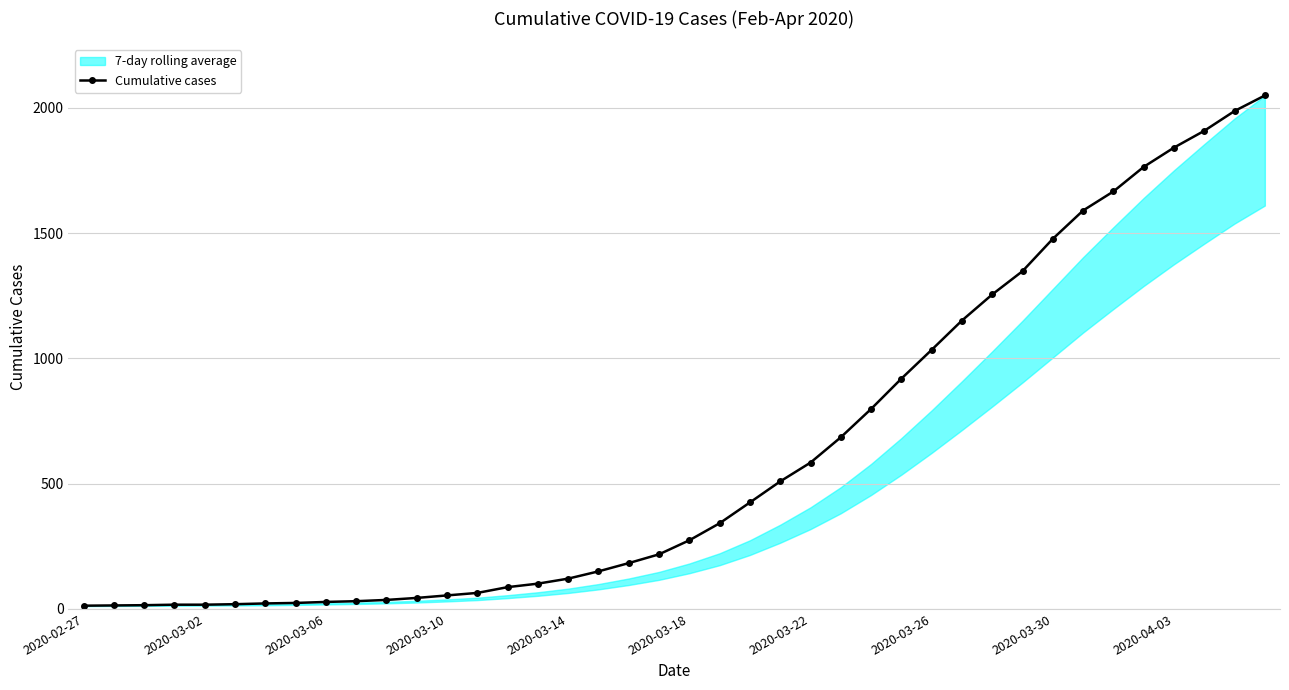

What is the difference between the maximum and minimum values?

2036